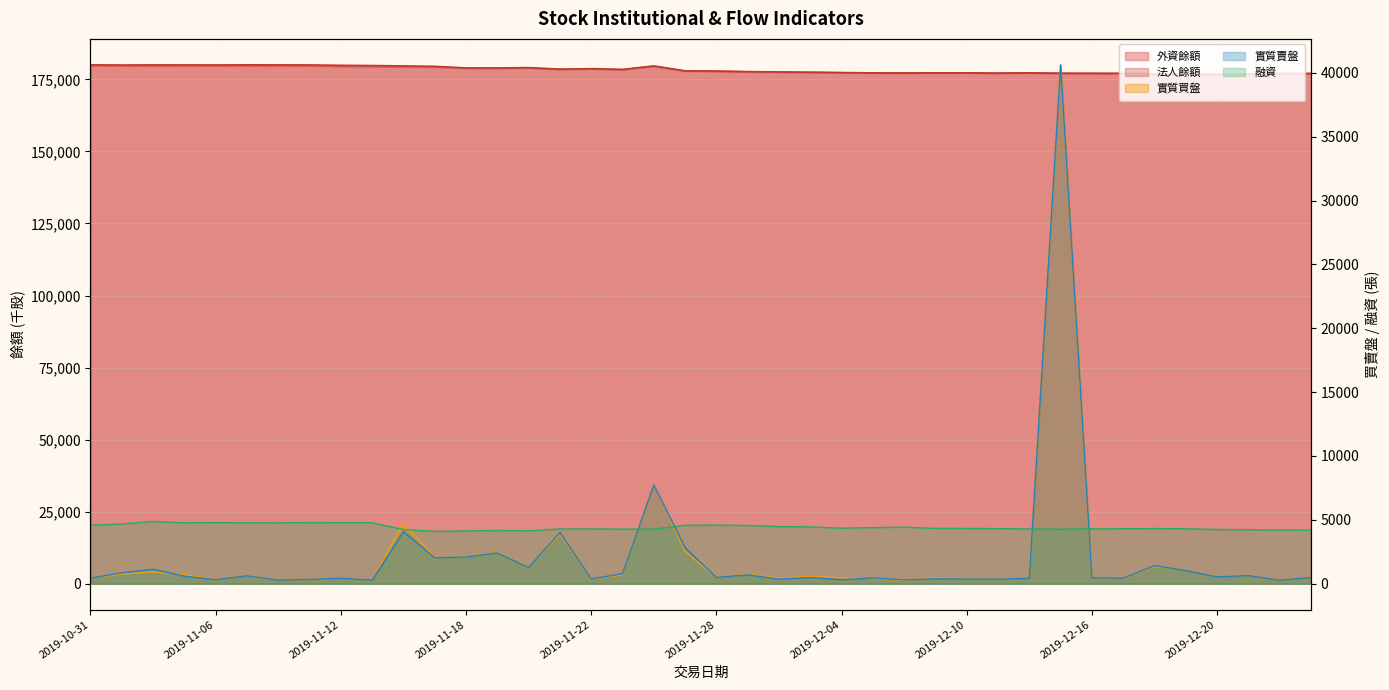

The value of 融資 at 2019-12-23 is 4231. True or false?

True